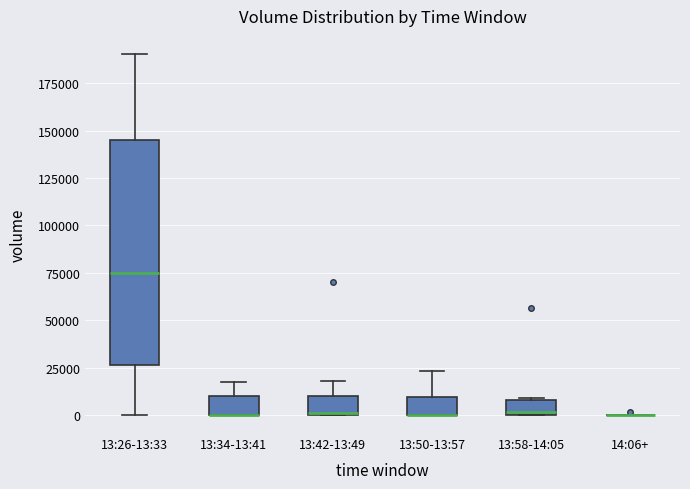

Reading left to right, transcribe this box plot: for each box, give where its median line is, the range the box spans, and where its two whiskers end, as read against the y-axis. The values are not printed on the chart, so give them approximately, as read against the axis.

13:26-13:33: median 75000, box 25000 to 145000, whiskers 0 to 190000
13:34-13:41: median 0 (drawn on the box's lower edge), box 0 to 10000, whiskers 0 to 20000
13:42-13:49: median 0, box 0 to 10000, whiskers 0 to 20000
13:50-13:57: median 0 (drawn on the box's lower edge), box 0 to 10000, whiskers 0 to 25000
13:58-14:05: median 0 (just above the box's lower edge), box 0 to 10000, whiskers 0 to 10000
14:06+: box collapsed to a line at 0, whiskers 0 to 0